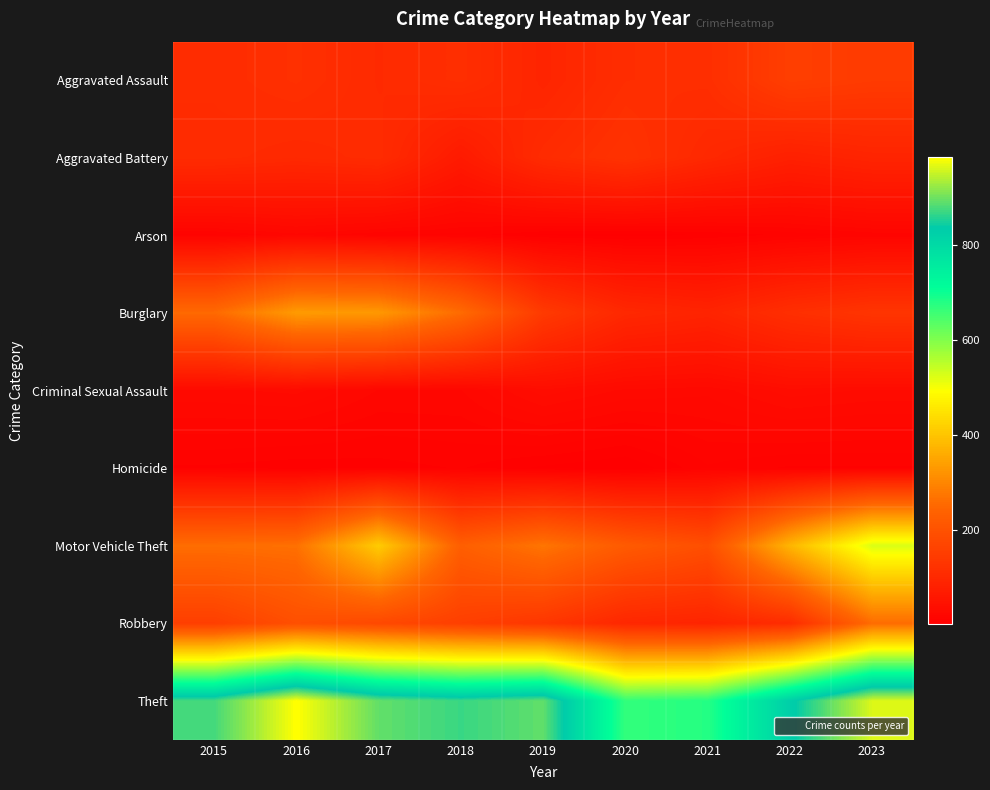

Which label corresponds to the largest value in the chart?

2016